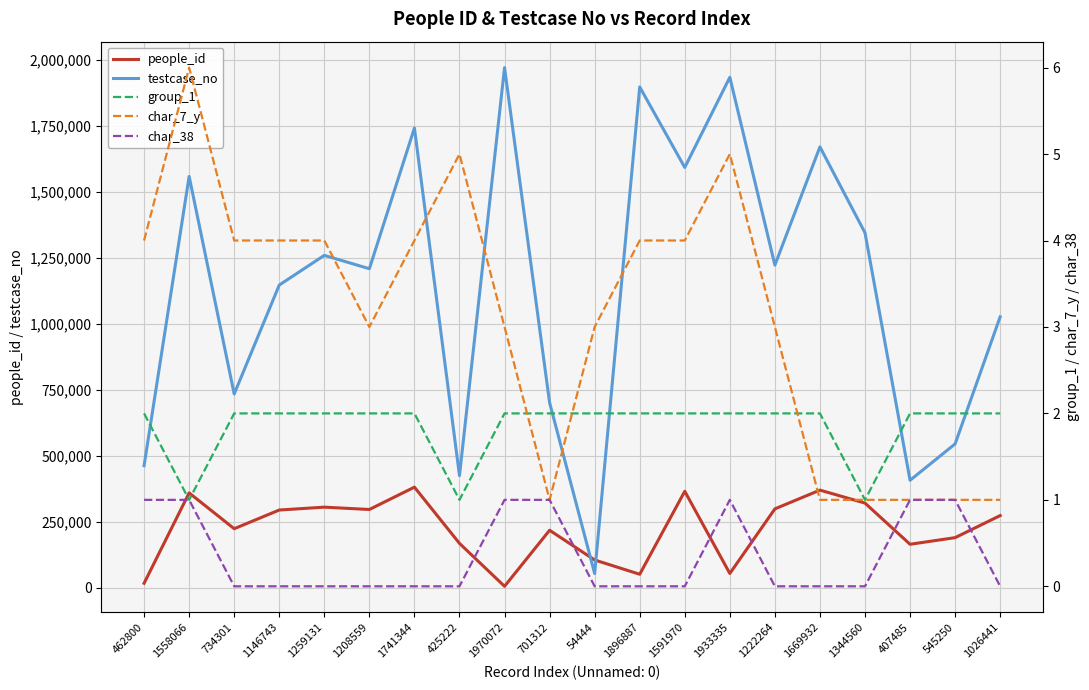

Reading right to left, what are all the values shown in this chart?

people_id: 1026441=273864	545250=190324	407485=165229	1344560=321173	1669932=370270	1222264=299293	1933335=54699	1591970=365824	1896887=51652	54444=105739	701312=218284	1970072=6075	425222=168615	1741344=381520	1208559=296942	1259131=305741	1146743=294918	734301=224161	1558066=359725	462800=17565
testcase_no: 1026441=1026442	545250=545251	407485=407486	1344560=1344561	1669932=1669933	1222264=1222265	1933335=1933336	1591970=1591971	1896887=1896888	54444=54445	701312=701313	1970072=1970073	425222=425223	1741344=1741345	1208559=1208560	1259131=1259132	1146743=1146744	734301=734302	1558066=1558067	462800=462801
group_1: 1026441=2	545250=2	407485=2	1344560=1	1669932=2	1222264=2	1933335=2	1591970=2	1896887=2	54444=2	701312=2	1970072=2	425222=1	1741344=2	1208559=2	1259131=2	1146743=2	734301=2	1558066=1	462800=2
char_7_y: 1026441=1	545250=1	407485=1	1344560=1	1669932=1	1222264=3	1933335=5	1591970=4	1896887=4	54444=3	701312=1	1970072=3	425222=5	1741344=4	1208559=3	1259131=4	1146743=4	734301=4	1558066=6	462800=4
char_38: 1026441=0	545250=1	407485=1	1344560=0	1669932=0	1222264=0	1933335=1	1591970=0	1896887=0	54444=0	701312=1	1970072=1	425222=0	1741344=0	1208559=0	1259131=0	1146743=0	734301=0	1558066=1	462800=1